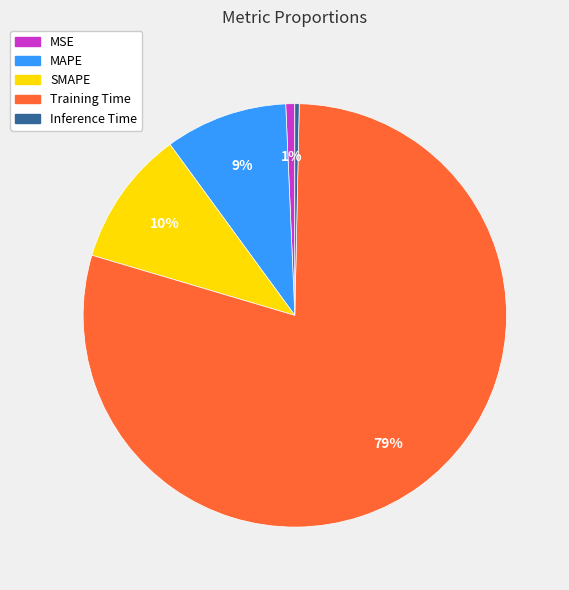

To the nearest percent, what is the difference between the Inference Time and SMAPE slice percentages?

10%